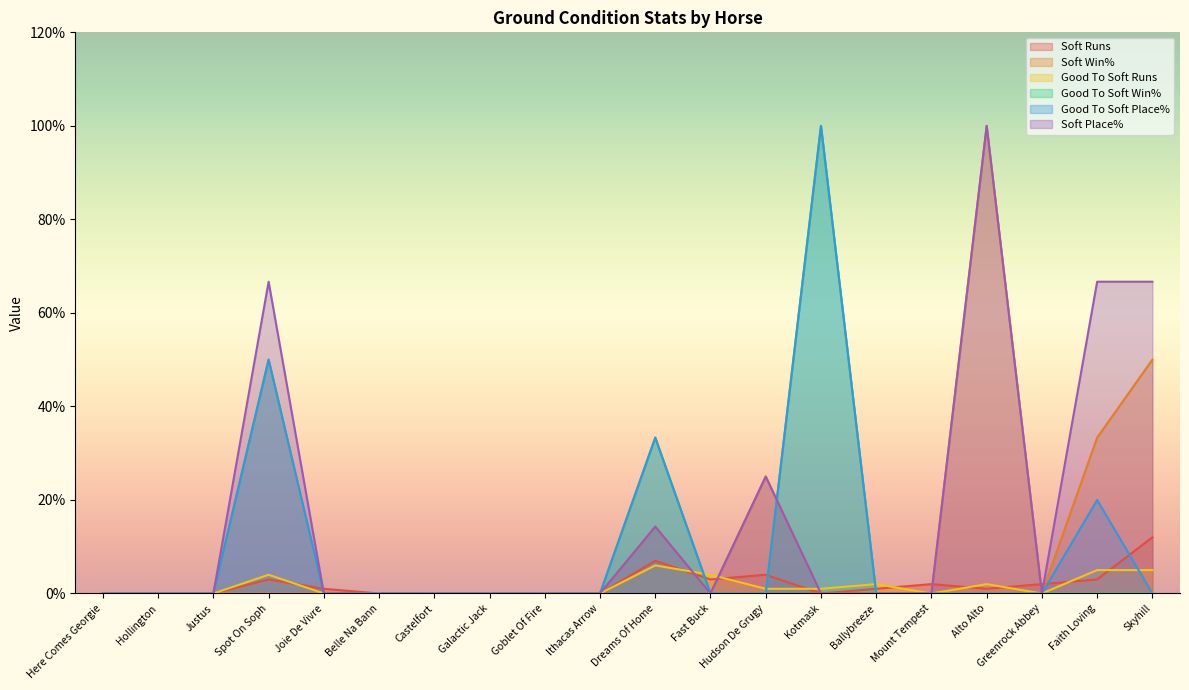

True or false: Soft Place% has a value of 0.0 at Ballybreeze.

True